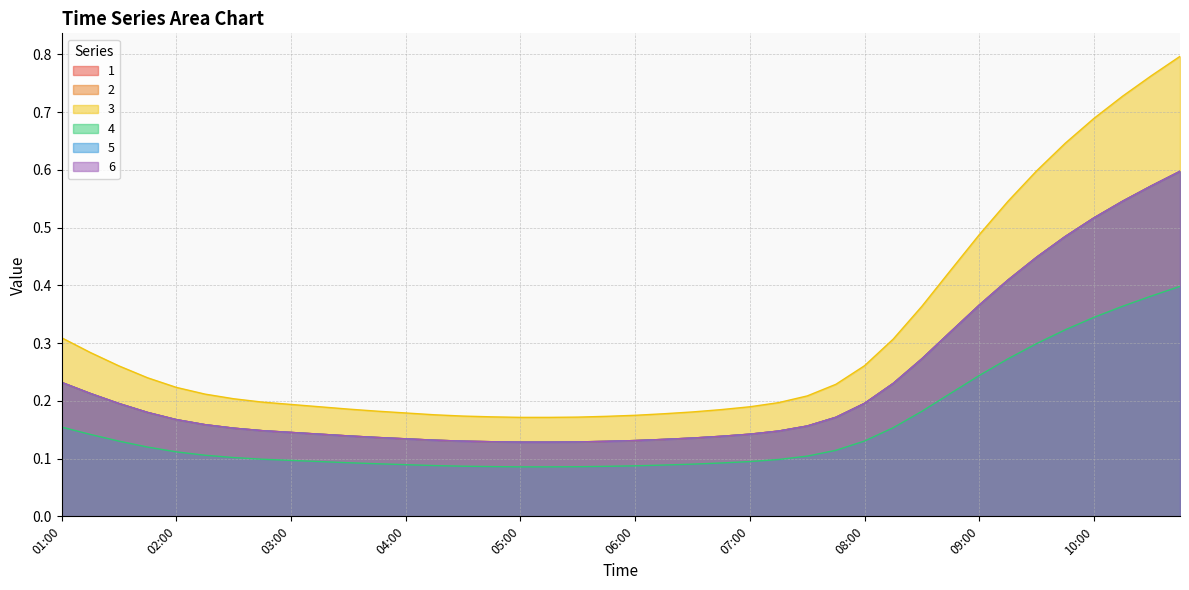

What is the sum of all 1 values?

9.2